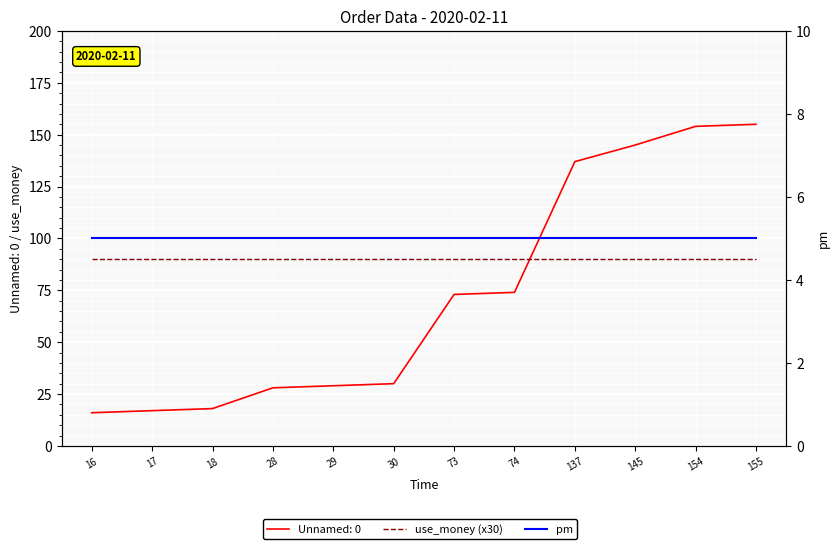

What is the average value of the pm series?

5